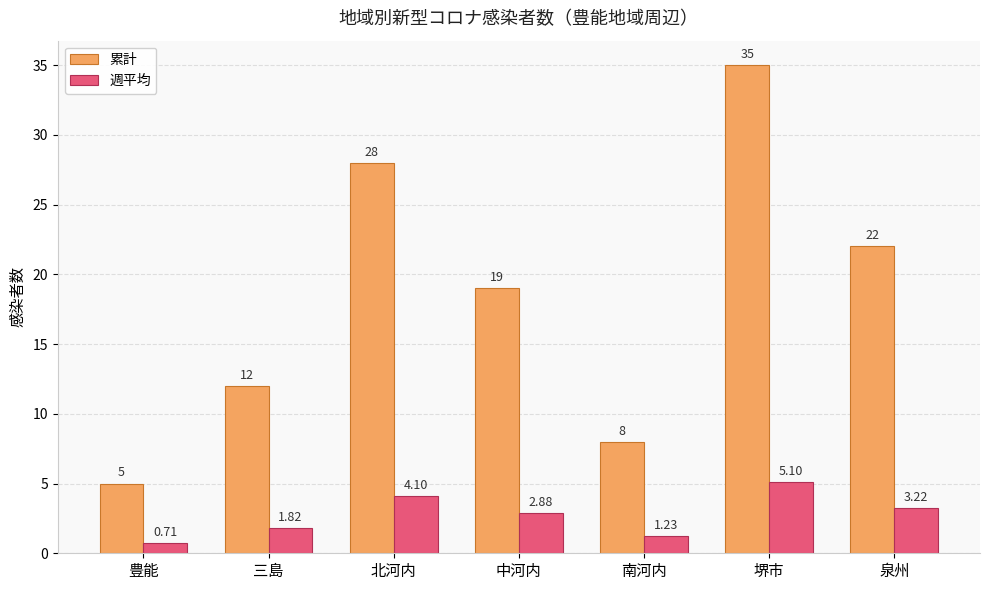

At which category is the sum across all series the highest?

堺市